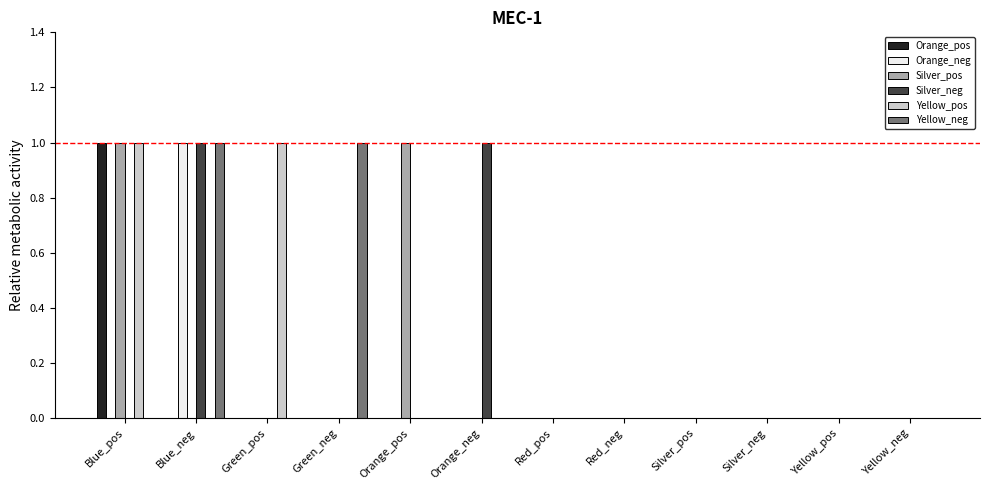

What is the sum of the Silver_neg values at Orange_neg and Red_neg?

1